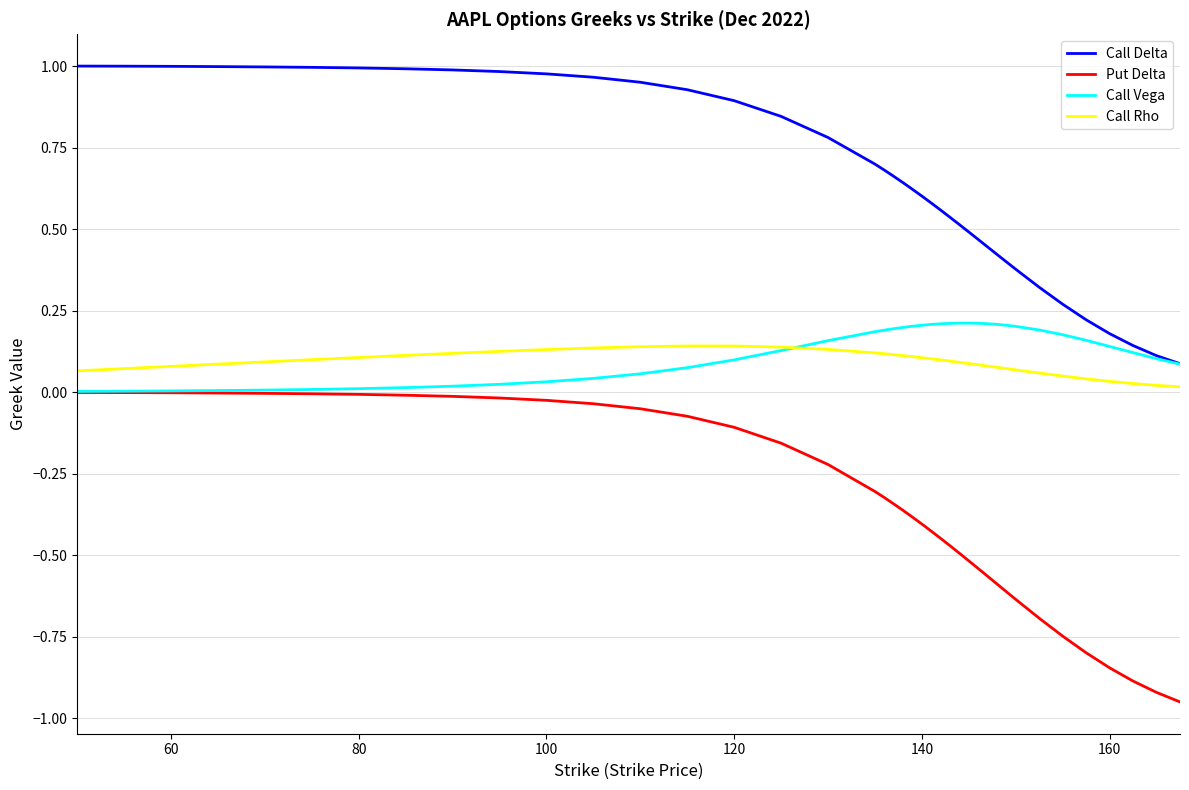

Which series has the widest spread of values?

Put Delta